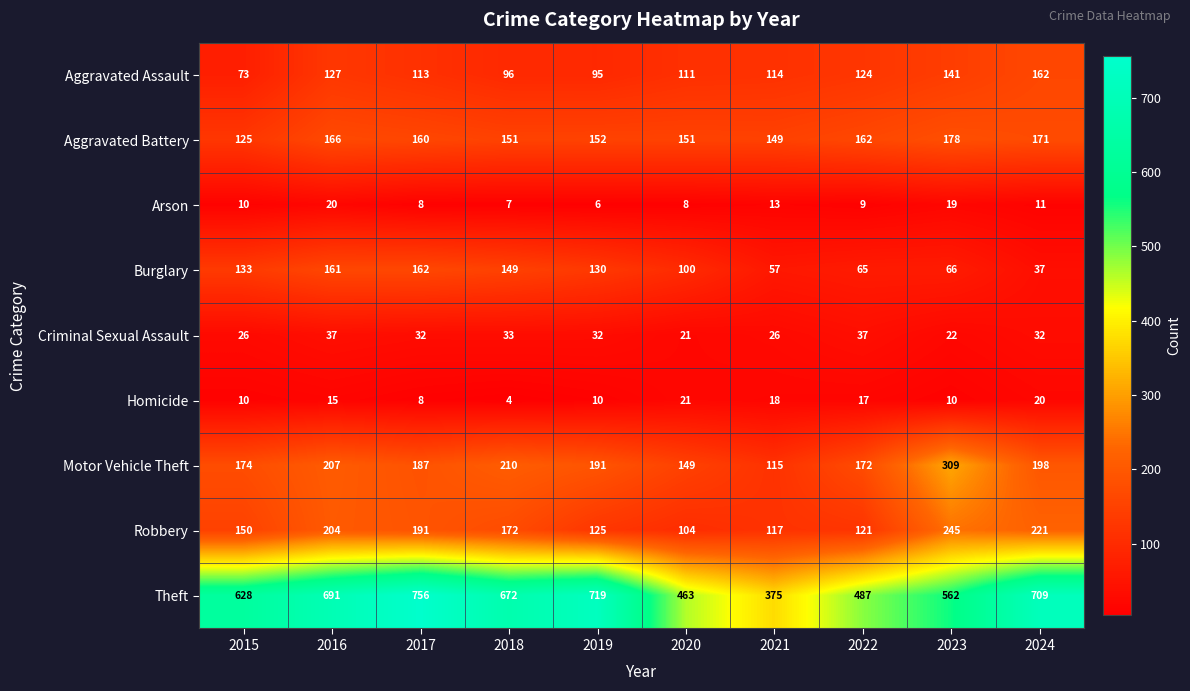

The value of Theft at 2017 is 1311. True or false?

False